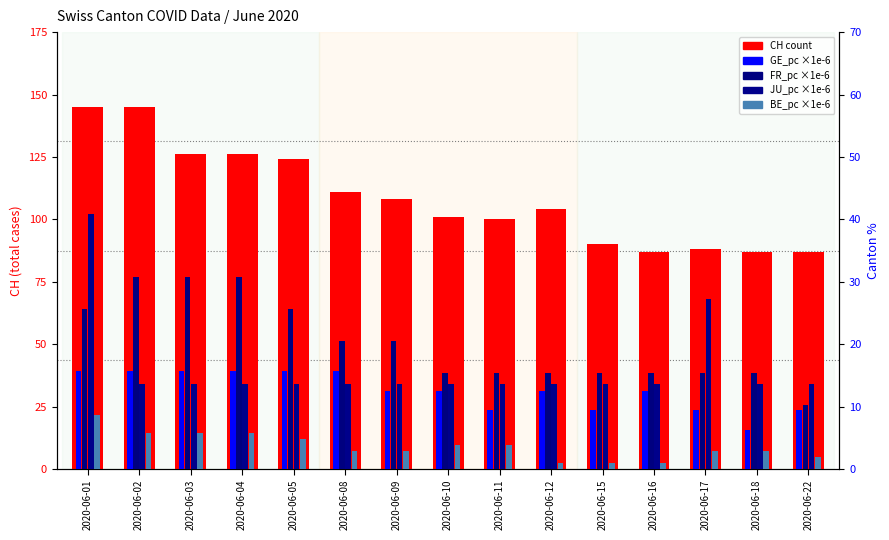

True or false: CH count has a value of 170.2 at 2020-06-12.

False